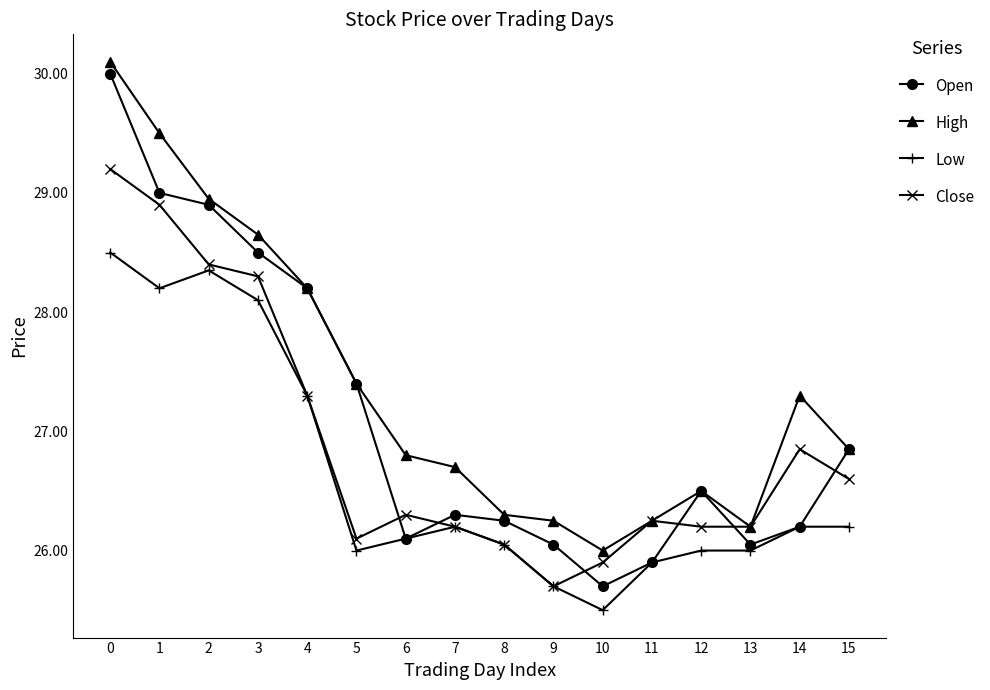

Where is the first local minimum for Low?

1